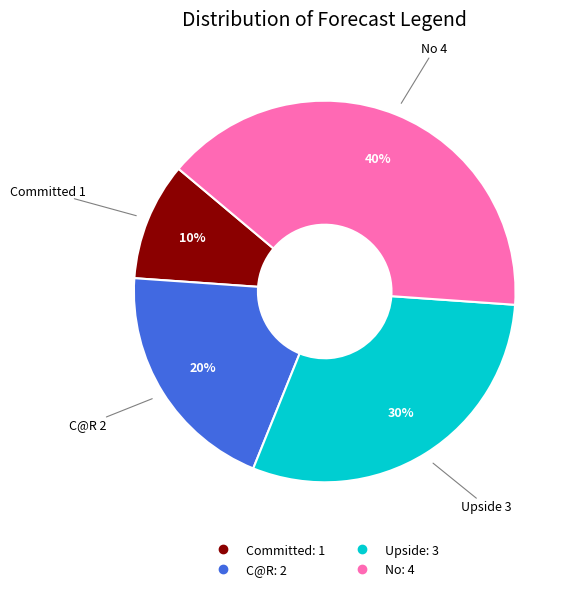

Rank the categories by value from highest to lowest.

No, Upside, C@R, Committed